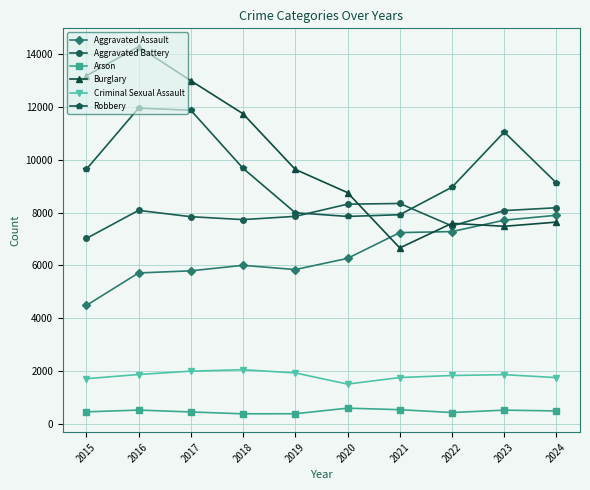

Is it true that Criminal Sexual Assault equals 2046 at 2018?

True